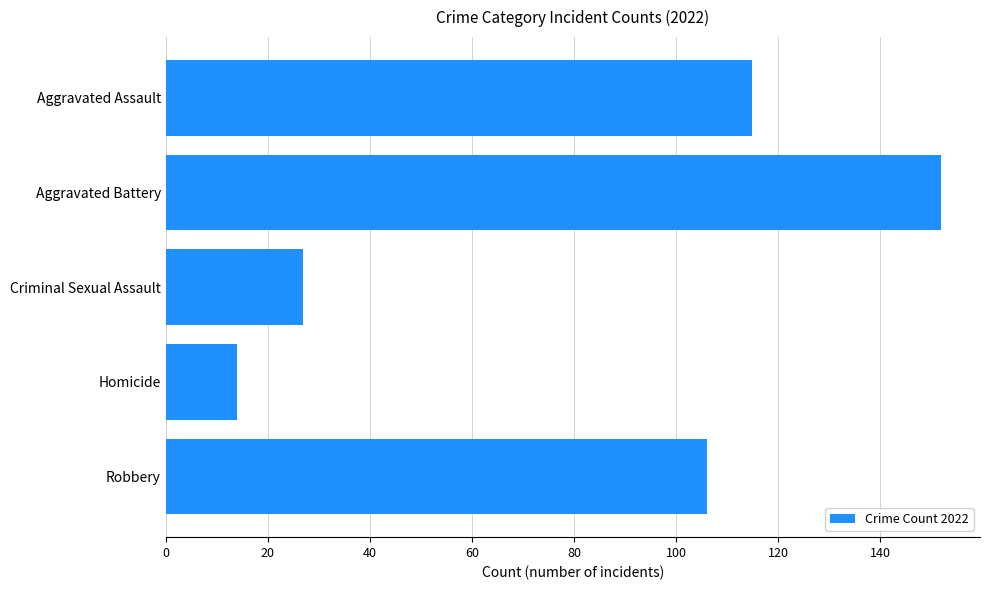

What is the difference between the maximum and minimum values?

138